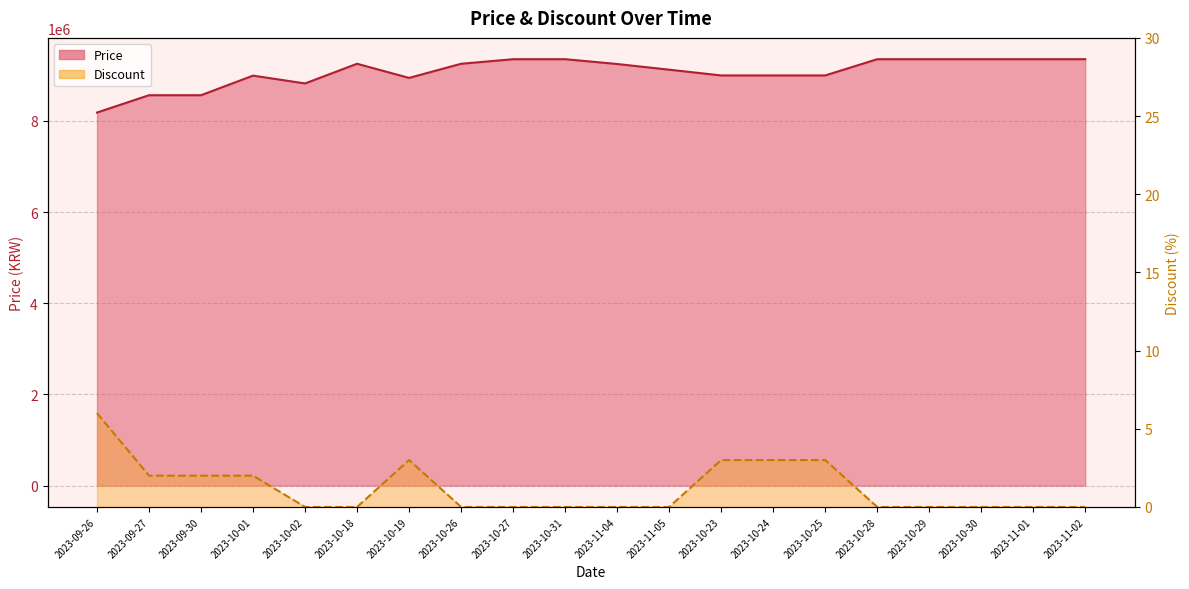

Between 2023-09-27 and 2023-10-28, which series saw the biggest shift?

Price